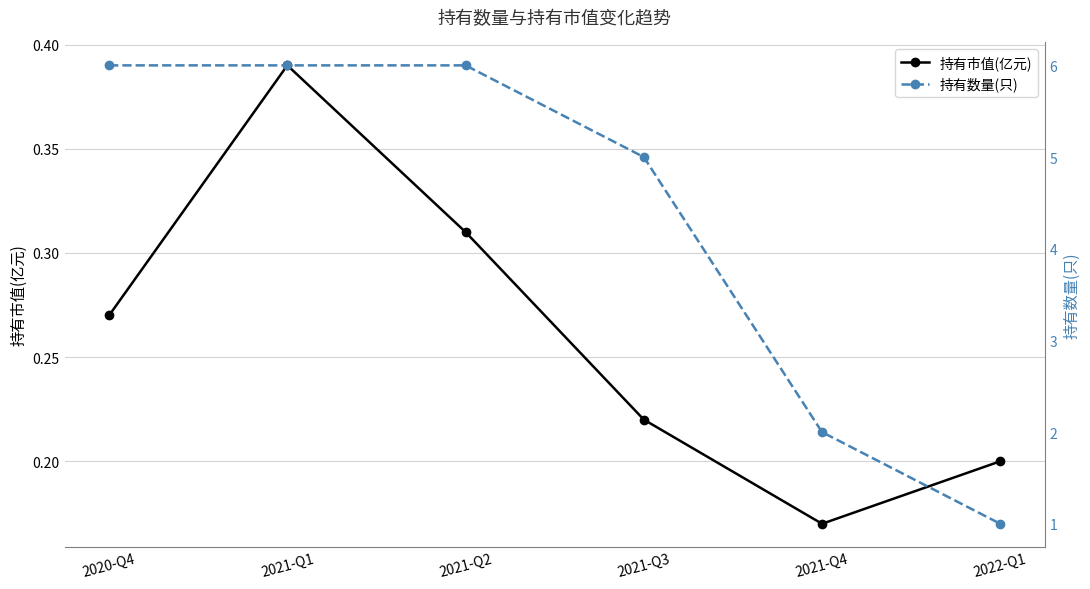

How many lines are shown in the chart?

2